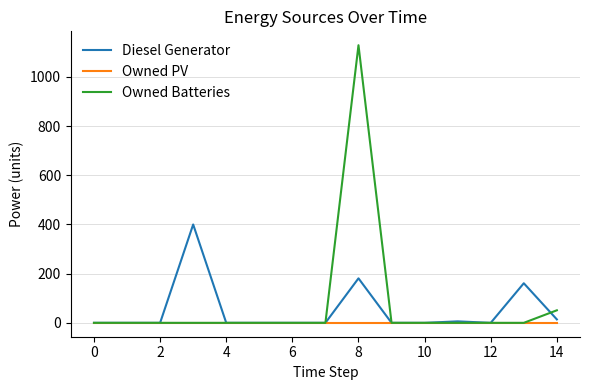

How many series are shown in this chart?

3